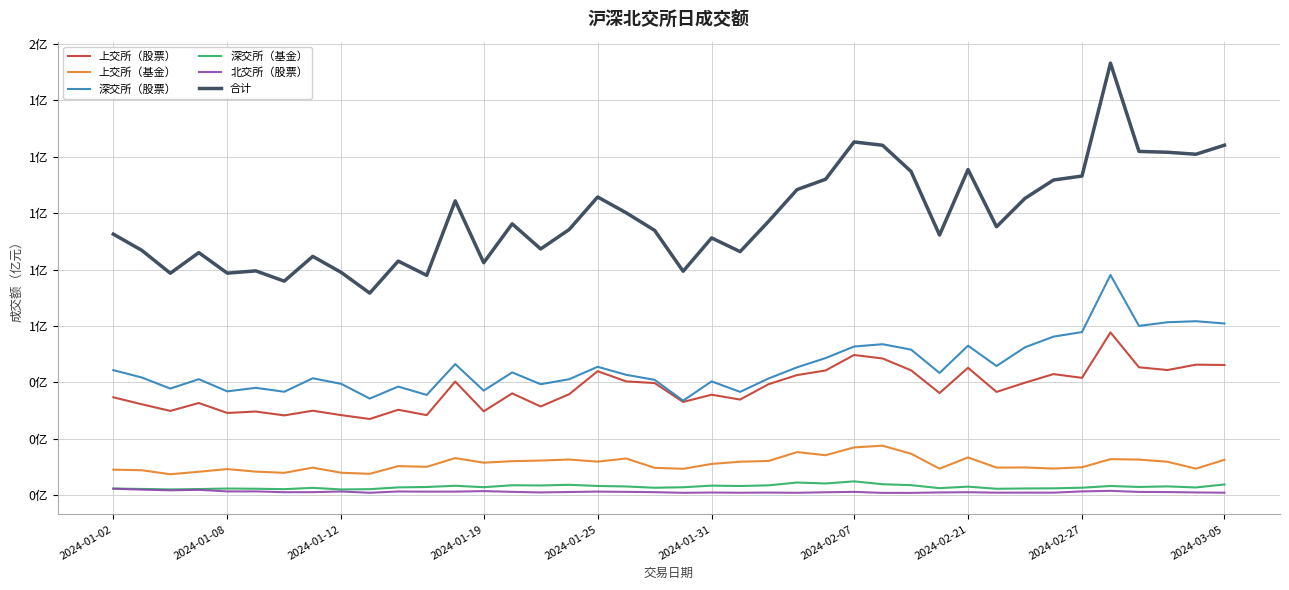

Does the chart have visible grid lines?

Yes